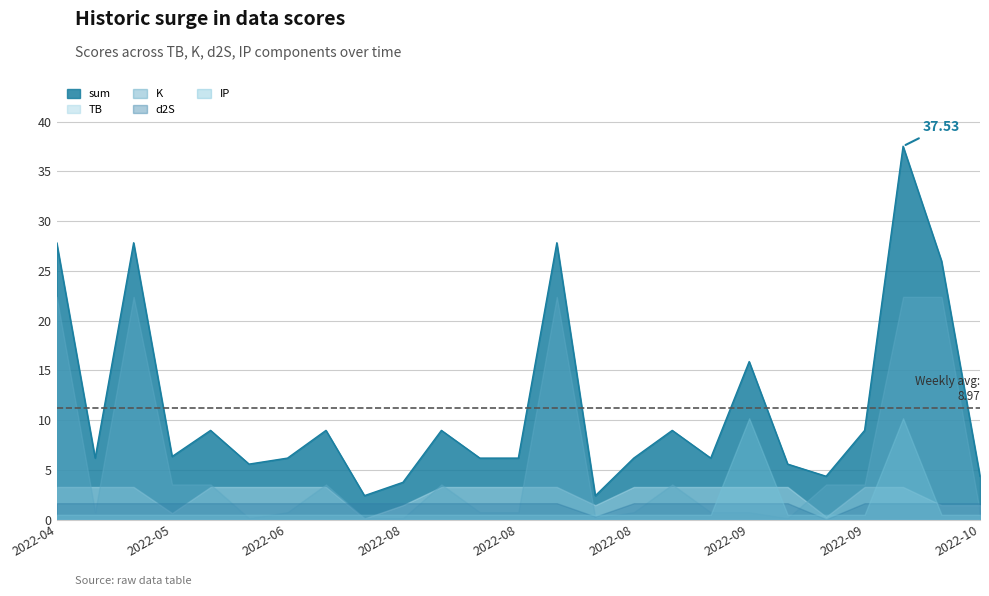

How many times do K and TB cross each other?

13